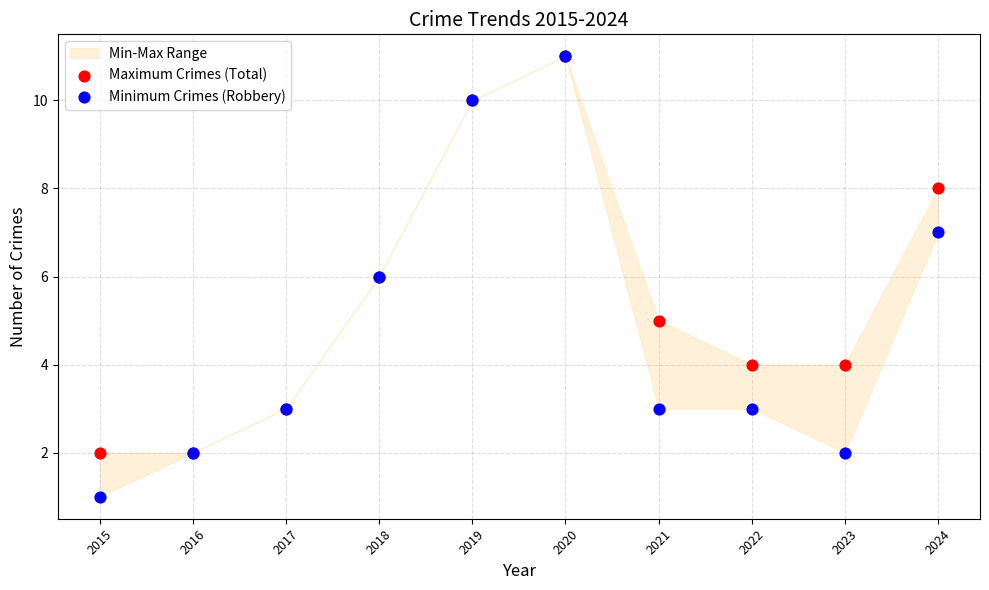

Which series has the largest Y range (max minus min)?

Minimum Crimes (Robbery)